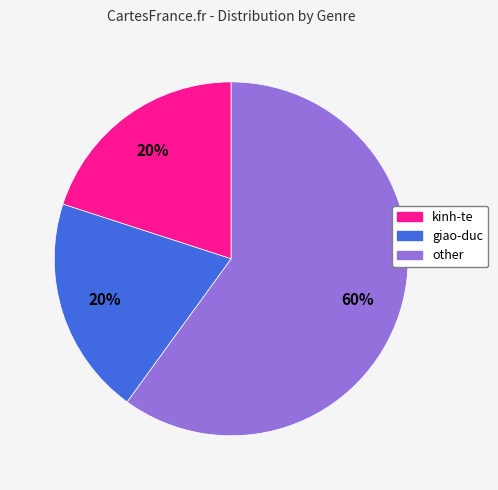

Count the number of slices in the pie.

3